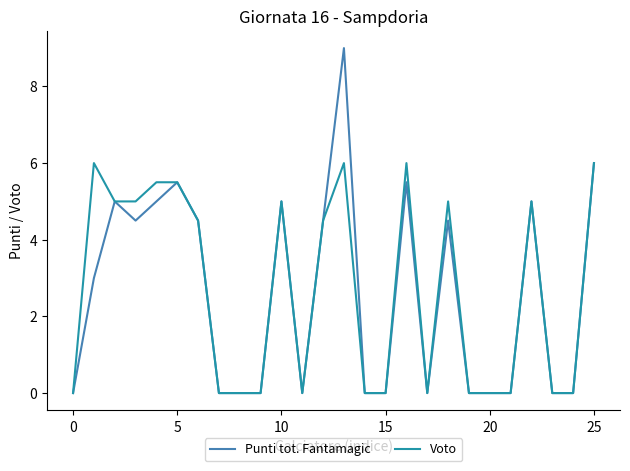

List the series in order of their peak value, highest first.

Punti tot. Fantamagic, Voto